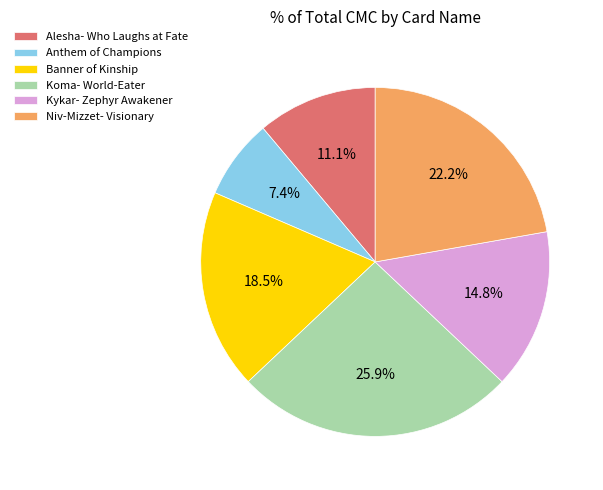

True or false: Koma- World-Eater accounts for 18% of the total.

False